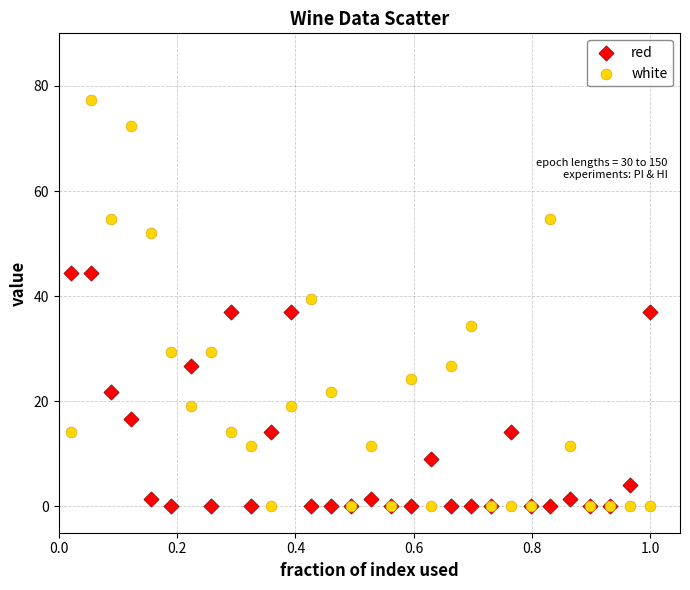

Which series reaches the maximum Y coordinate?

white